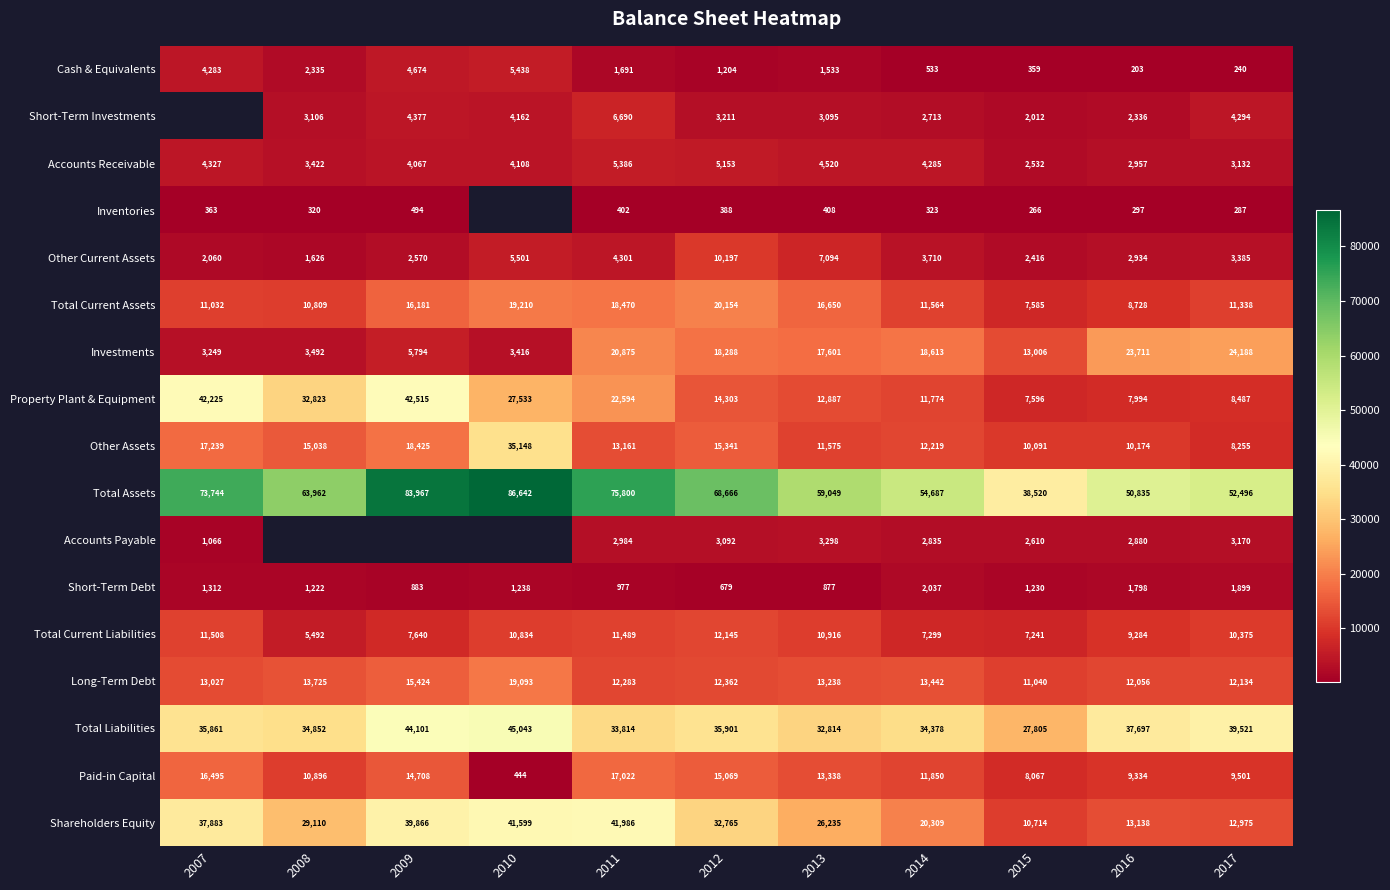

What is the difference between the second highest and second lowest values in the Other Current Assets series?

5034